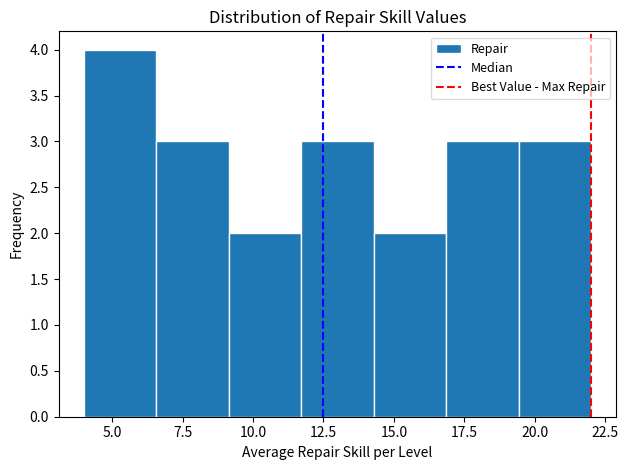

Reading left to right, transcribe this chart: for each bar, give the range it covers on the x-axis and its height. Neither the bar edges nor the heights are printed on the chart, so give them approximately, as read against the axes.

4.0 to 6.5: 4
6.5 to 9.0: 3
9.0 to 11.5: 2
11.5 to 14.5: 3
14.5 to 17.0: 2
17.0 to 19.5: 3
19.5 to 22.0: 3